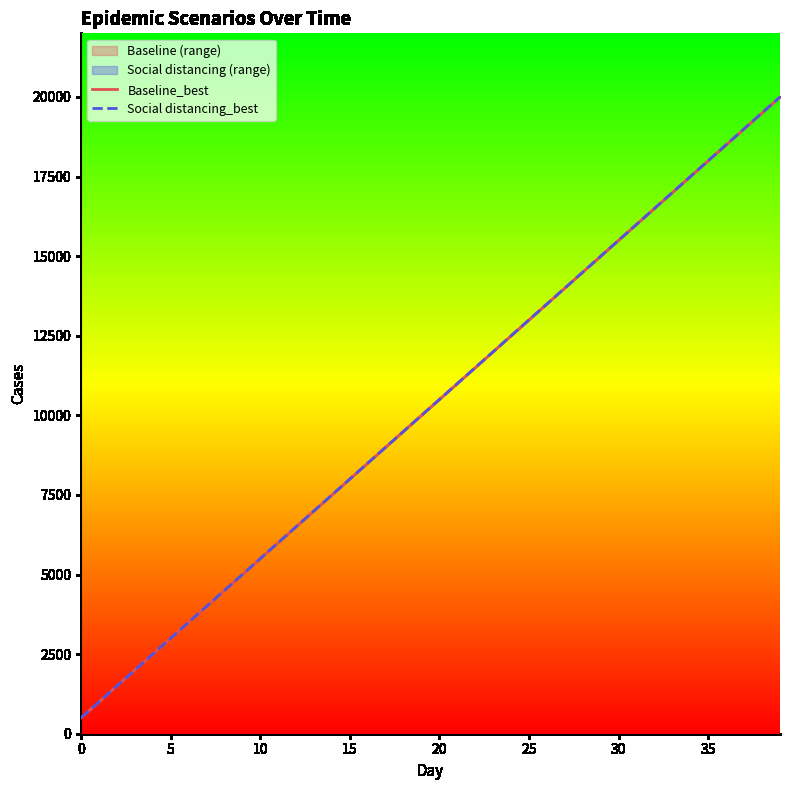

Reading left to right, list all the values displayed in this chart.

Baseline_best: 500.0	1000.0	1500.0	2000.0	2500.0	3000.0	3500.0	4000.0	4500.0	5000.0	5500.0	6000.0	6500.0	7000.0	7500.0	8000.0	8500.0	9000.0	9500.0	10000.0	10500.0	11000.0	11500.0	12000.0	12500.0	13000.0	13500.0	14000.0	14500.0	15000.0	15500.0	16000.0	16500.0	16999.2	17498.4	17998.1	18497.8	18997.4	19496.8	19996.2
Social distancing_best: 500.0	1000.0	1500.0	2000.0	2500.0	3000.0	3500.0	4000.0	4500.0	5000.0	5500.0	6000.0	6500.0	7000.0	7500.0	8000.0	8500.0	9000.0	9500.0	10000.0	10500.0	11000.0	11500.0	12000.0	12500.0	13000.0	13500.0	14000.0	14500.0	15000.0	15500.0	16000.0	16500.0	17000.0	17500.0	18000.0	18500.0	19000.0	19500.0	20000.0